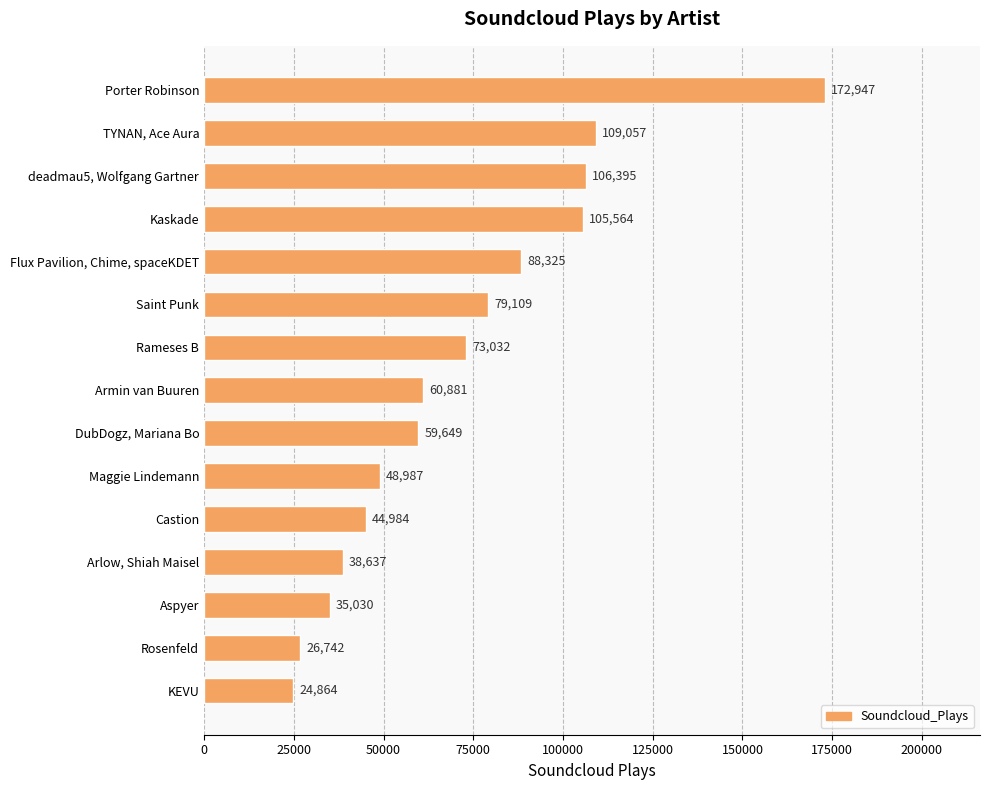

List the labels in order of value, largest first.

Porter Robinson, TYNAN, Ace Aura, deadmau5, Wolfgang Gartner, Kaskade, Flux Pavilion, Chime, spaceKDET, Saint Punk, Rameses B, Armin van Buuren, DubDogz, Mariana Bo, Maggie Lindemann, Castion, Arlow, Shiah Maisel, Aspyer, Rosenfeld, KEVU